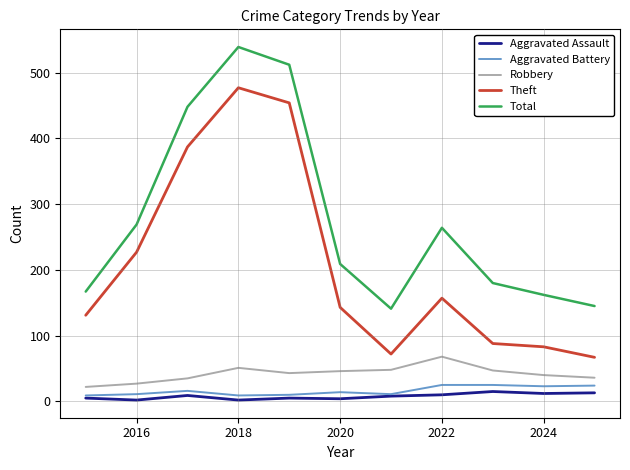

How many lines are shown in the chart?

5